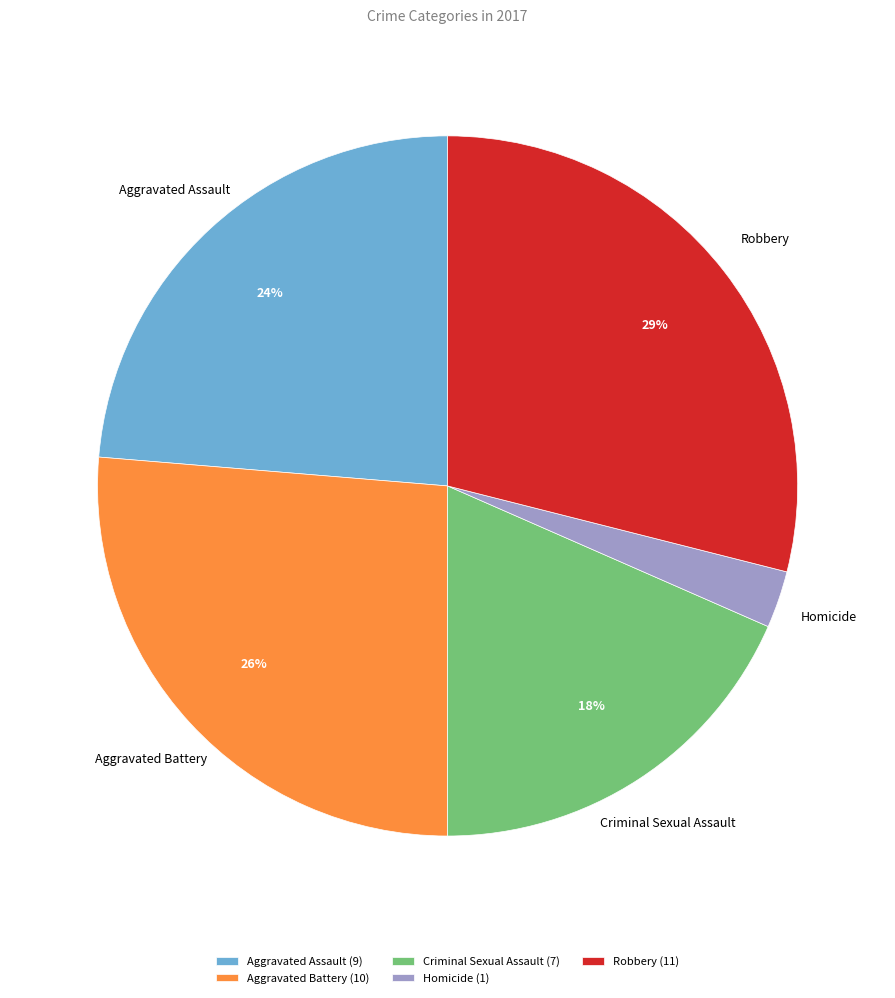

How many slices are in this pie chart?

5